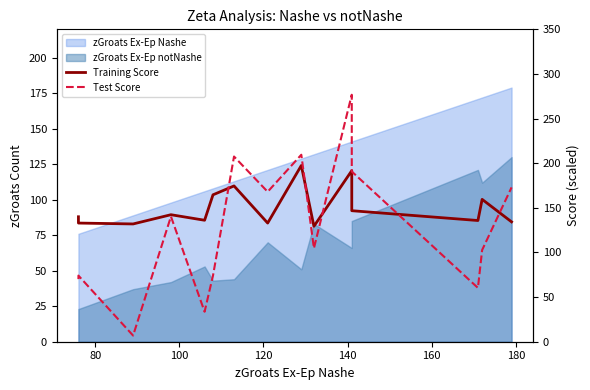

True or false: Test Score has more than 1 interior local peaks.

True